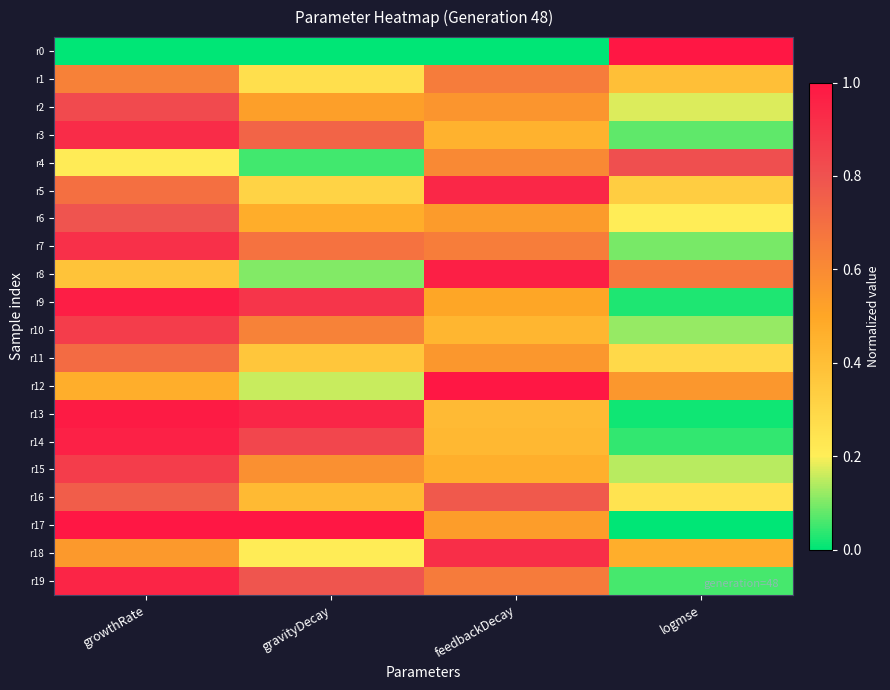

Reading left to right, list all the values displayed in this chart.

r0: growthRate=0.0	gravityDecay=0.0	feedbackDecay=0.0	logmse=1.0
r1: growthRate=0.6	gravityDecay=0.3	feedbackDecay=0.6	logmse=0.4
r2: growthRate=0.8	gravityDecay=0.5	feedbackDecay=0.6	logmse=0.2
r3: growthRate=0.9	gravityDecay=0.7	feedbackDecay=0.5	logmse=0.1
r4: growthRate=0.2	gravityDecay=0.1	feedbackDecay=0.6	logmse=0.8
r5: growthRate=0.7	gravityDecay=0.3	feedbackDecay=0.9	logmse=0.3
r6: growthRate=0.8	gravityDecay=0.5	feedbackDecay=0.5	logmse=0.2
r7: growthRate=0.9	gravityDecay=0.7	feedbackDecay=0.6	logmse=0.1
r8: growthRate=0.4	gravityDecay=0.1	feedbackDecay=1.0	logmse=0.7
r9: growthRate=1.0	gravityDecay=0.9	feedbackDecay=0.5	logmse=0.0
r10: growthRate=0.9	gravityDecay=0.6	feedbackDecay=0.4	logmse=0.1
r11: growthRate=0.7	gravityDecay=0.4	feedbackDecay=0.6	logmse=0.3
r12: growthRate=0.5	gravityDecay=0.2	feedbackDecay=1.0	logmse=0.6
r13: growthRate=1.0	gravityDecay=0.9	feedbackDecay=0.4	logmse=0.0
r14: growthRate=1.0	gravityDecay=0.8	feedbackDecay=0.4	logmse=0.0
r15: growthRate=0.9	gravityDecay=0.6	feedbackDecay=0.5	logmse=0.1
r16: growthRate=0.8	gravityDecay=0.4	feedbackDecay=0.8	logmse=0.2
r17: growthRate=1.0	gravityDecay=1.0	feedbackDecay=0.5	logmse=0.0
r18: growthRate=0.5	gravityDecay=0.2	feedbackDecay=0.9	logmse=0.5
r19: growthRate=0.9	gravityDecay=0.8	feedbackDecay=0.7	logmse=0.1